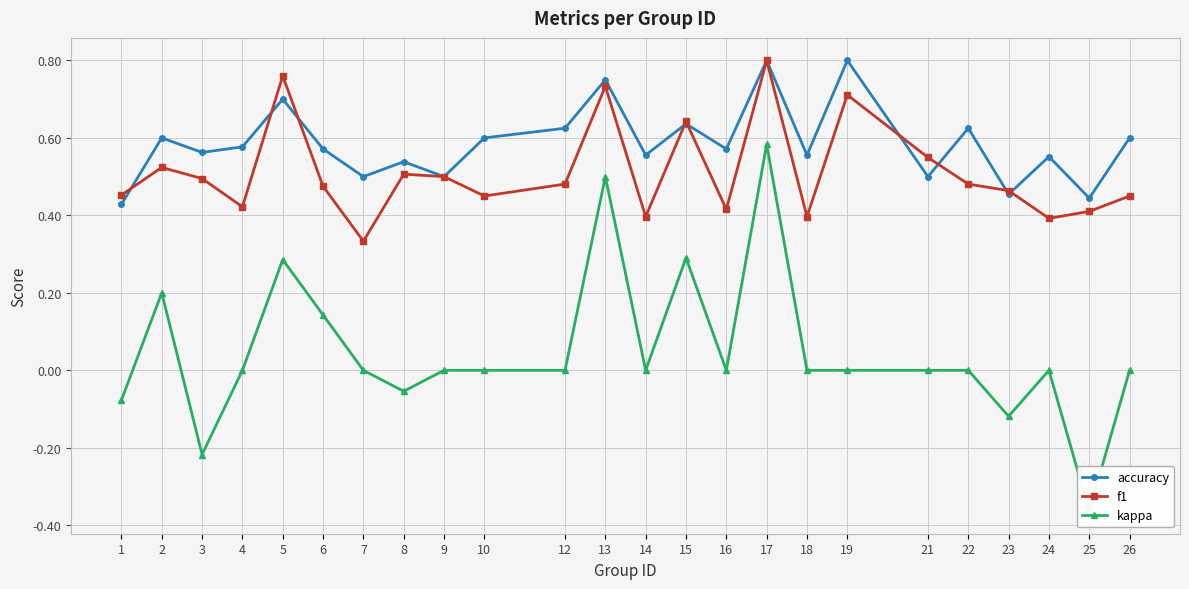

What is the minimum value for kappa?

-0.4